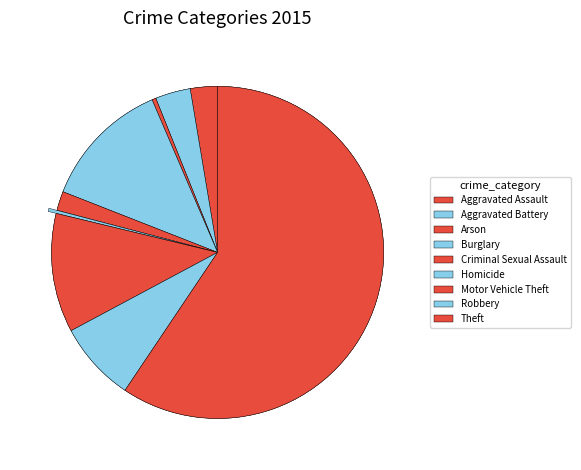

What is the smallest slice in the pie chart?

Homicide